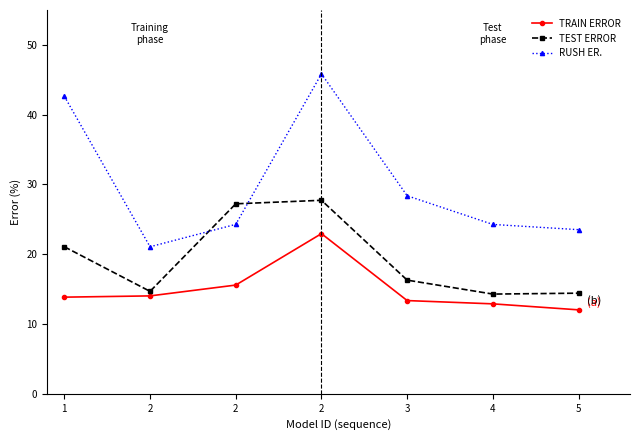

Where do TEST ERROR and RUSH ER. first cross each other?

2 and 2